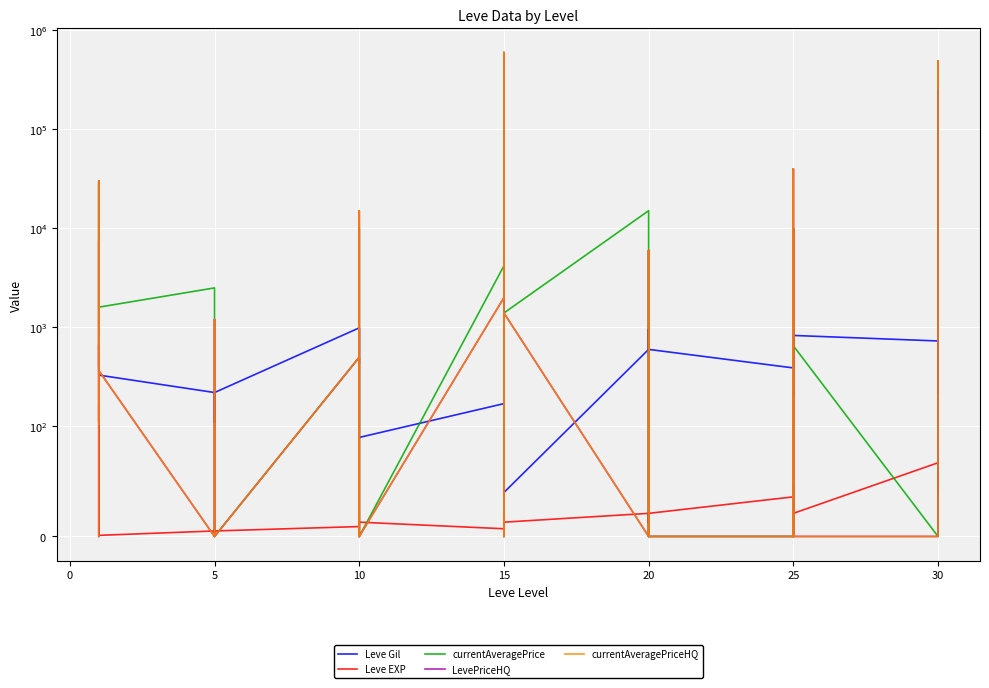

What is the difference between the maximum and minimum values in the LevePriceHQ series?

597597